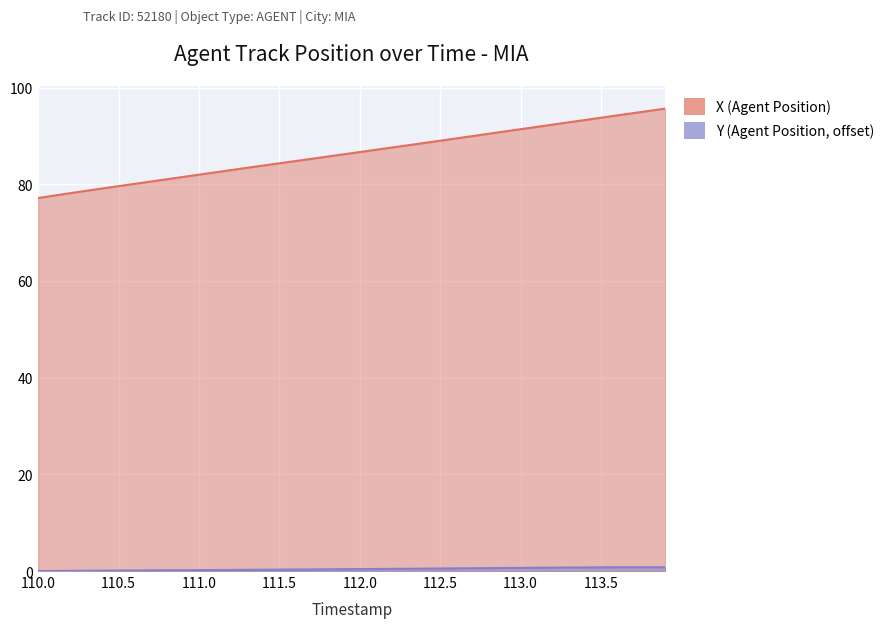

What is the difference between the maximum and minimum values in the Y (Agent Position) series?

0.8